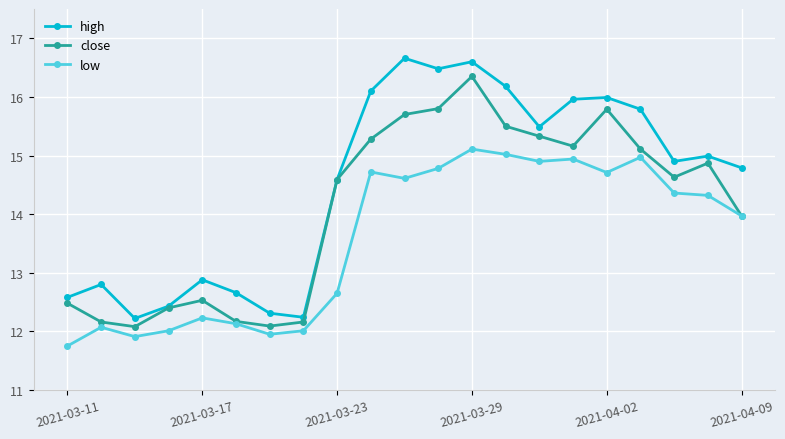

Rank the series by their average value, from lowest to highest.

low, close, high